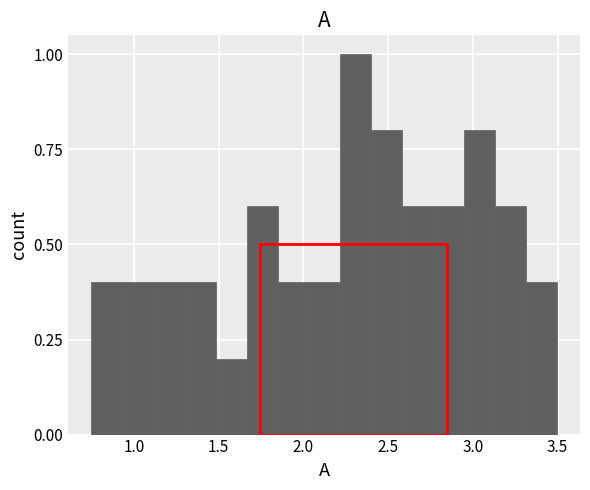

Read against the x-axis, roughly where is the centre of the tallest bar?

2.30